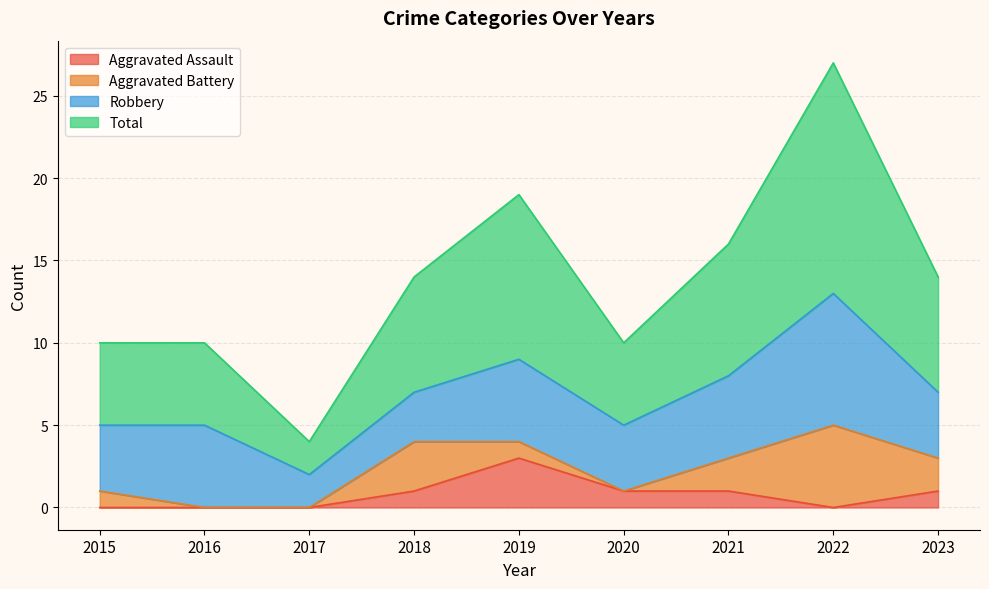

What is the highest value of the Total series?

27